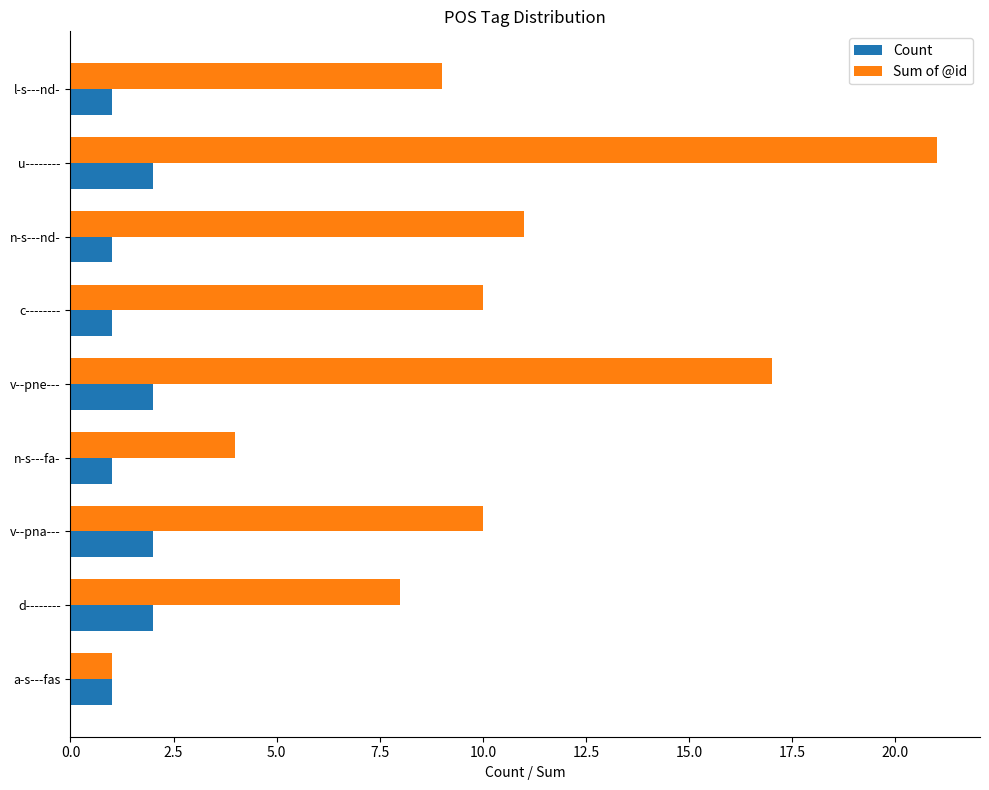

The Count series shows 1 at l-s---nd-. True or false?

True